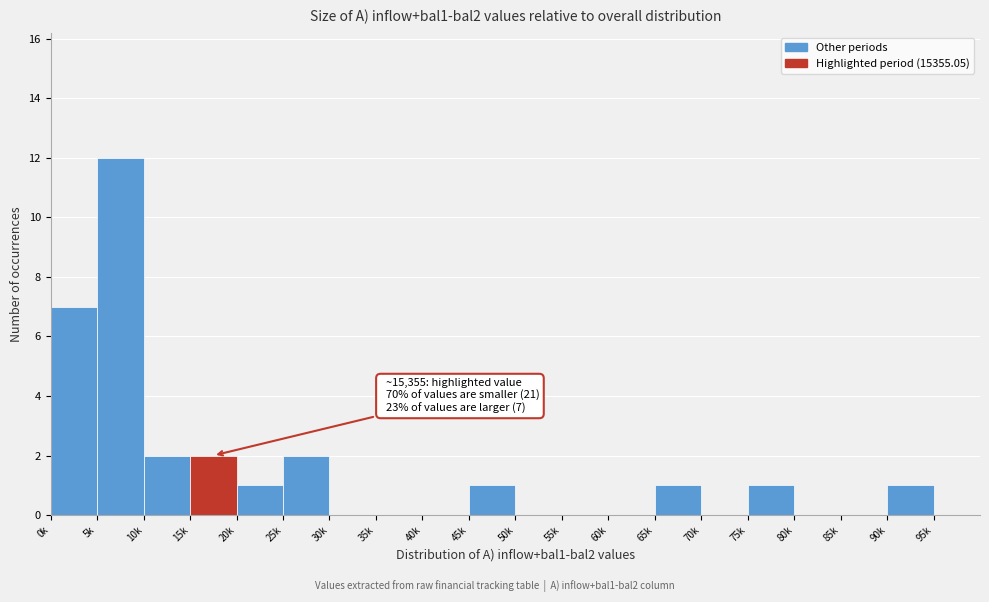

Reading left to right, extract all data points from this chart.

0k=7	5k=12	10k=2	15k=2	20k=1	25k=2	30k=0	35k=0	40k=0	45k=1	50k=0	55k=0	60k=0	65k=1	70k=0	75k=1	80k=0	85k=0	90k=1	95k=0